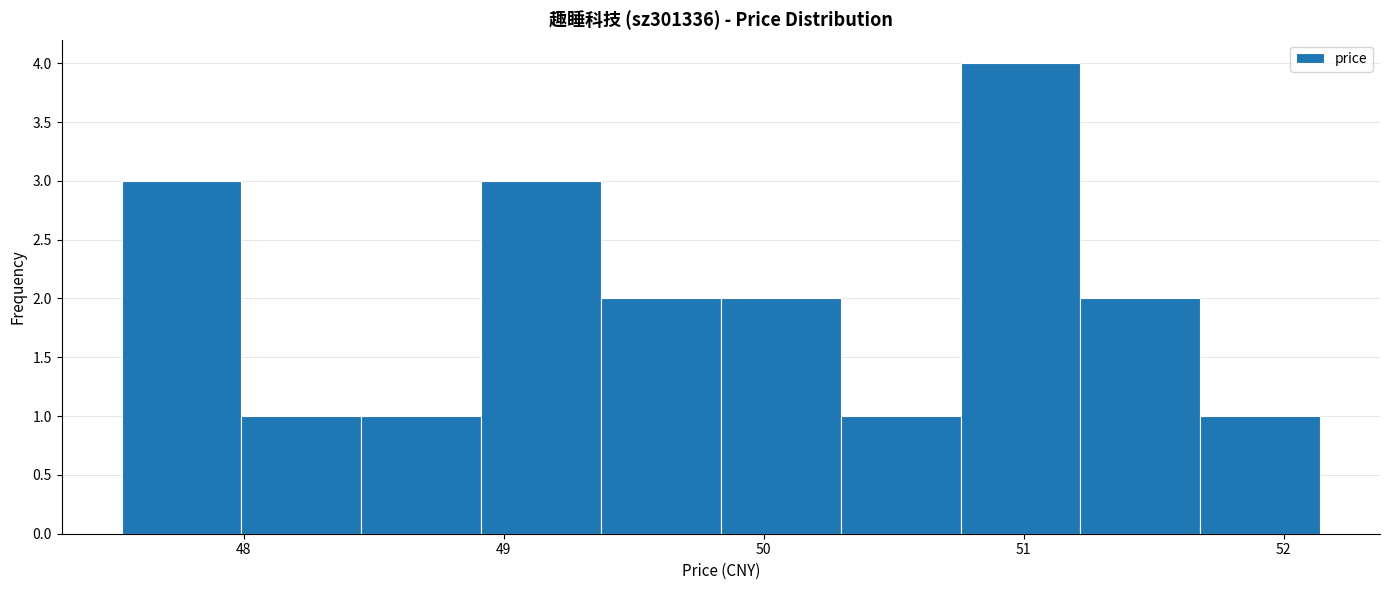

Reading left to right, list every bar in this chart as the range it spans on the x-axis followed by its height. Neither the bar edges nor the heights are printed on the chart, so give them approximately, as read against the axes.

47.5 to 48.0: 3
48.0 to 48.5: 1
48.5 to 48.9: 1
48.9 to 49.4: 3
49.4 to 49.8: 2
49.8 to 50.3: 2
50.3 to 50.8: 1
50.8 to 51.2: 4
51.2 to 51.7: 2
51.7 to 52.1: 1